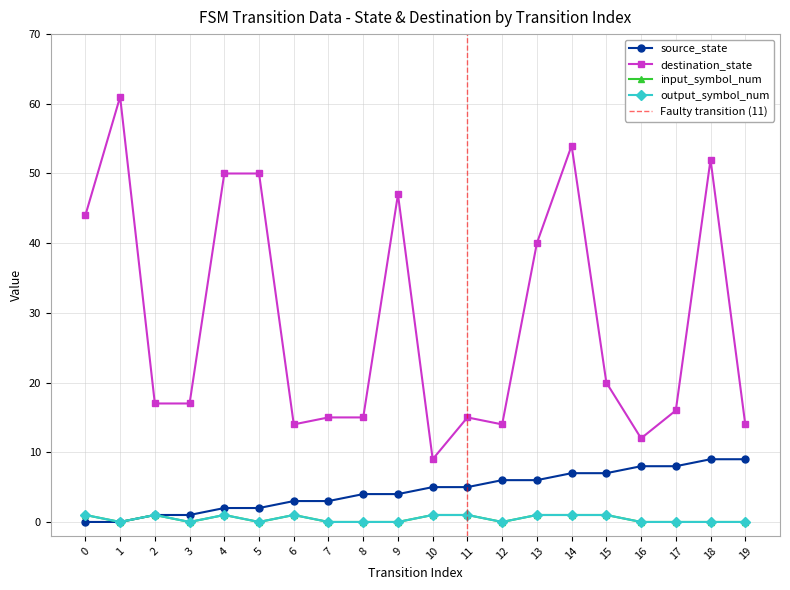

At which label is output_symbol_num closest to 0?

1